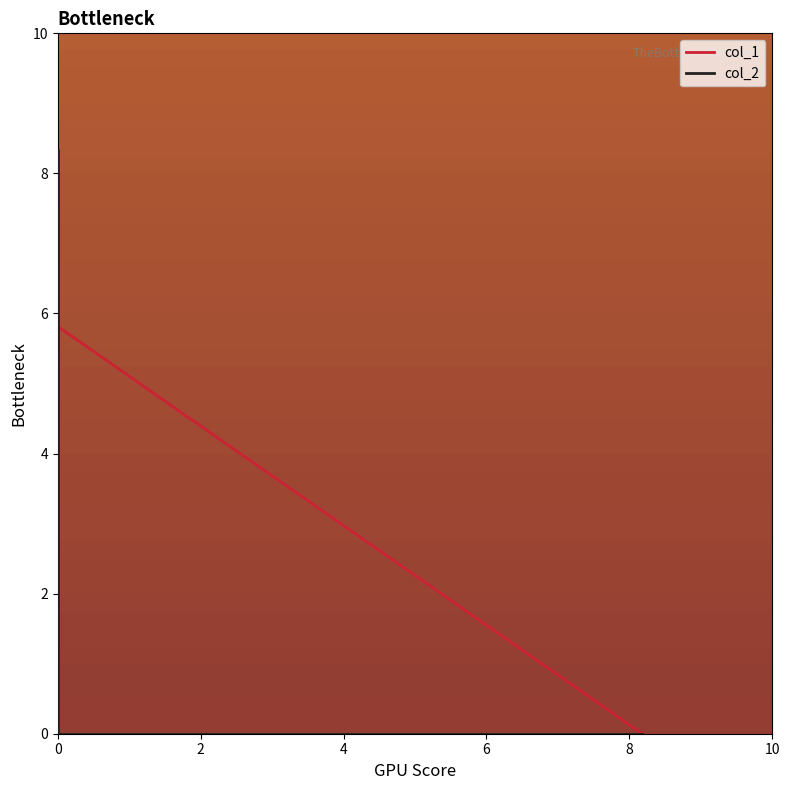

At which category is the sum across all series the highest?

4